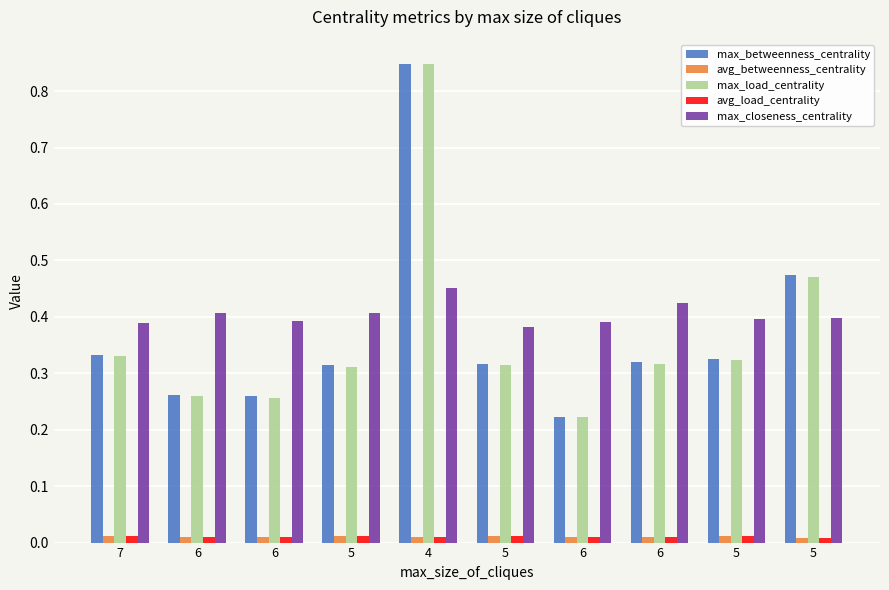

Count the number of data series in this chart.

5